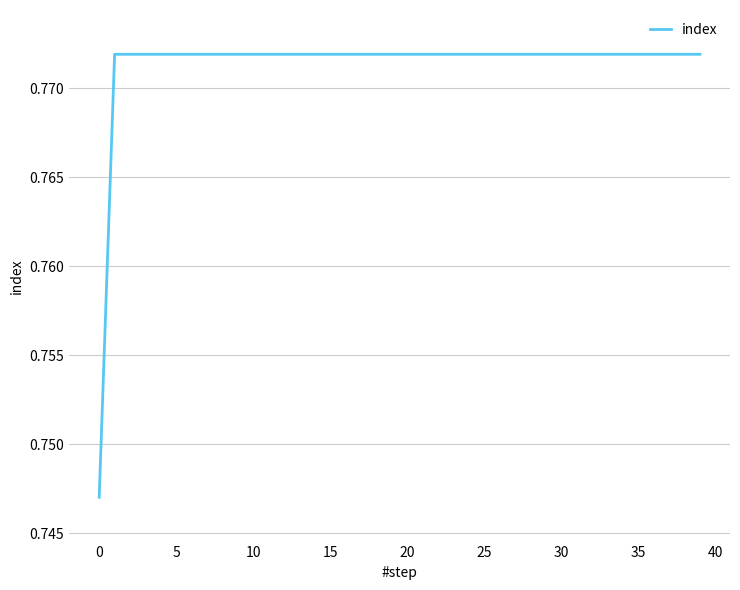

How many lines are shown in the chart?

1